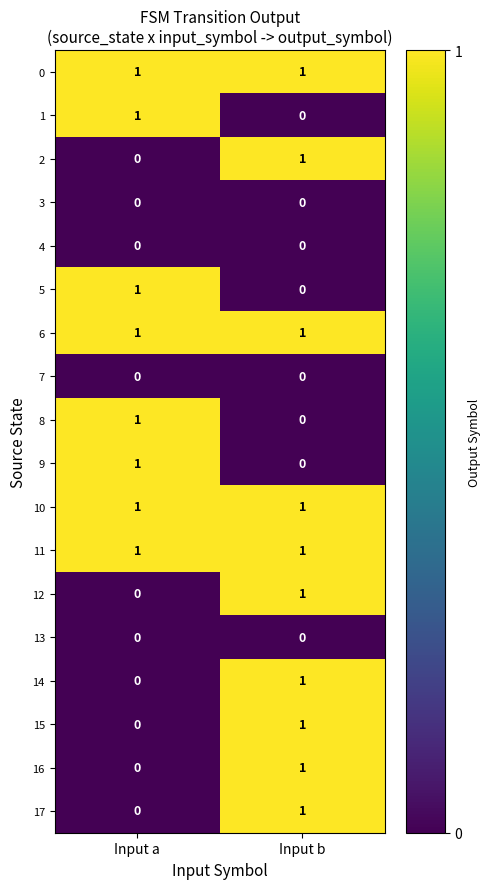

Is it true that 3 equals 0 at Input a?

True